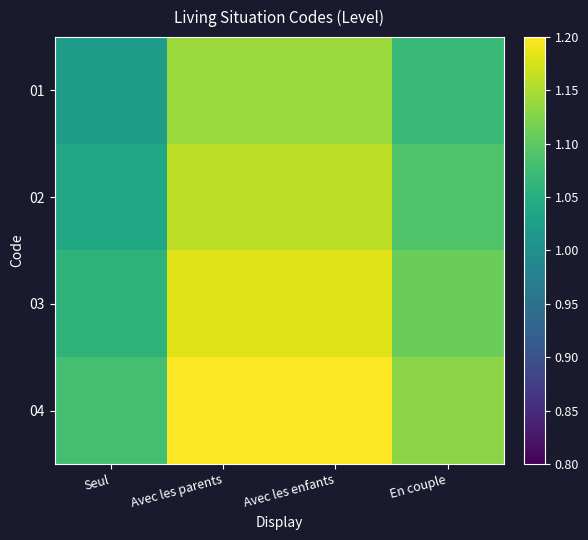

List the series in order of their overall mean, highest first.

04, 03, 02, 01